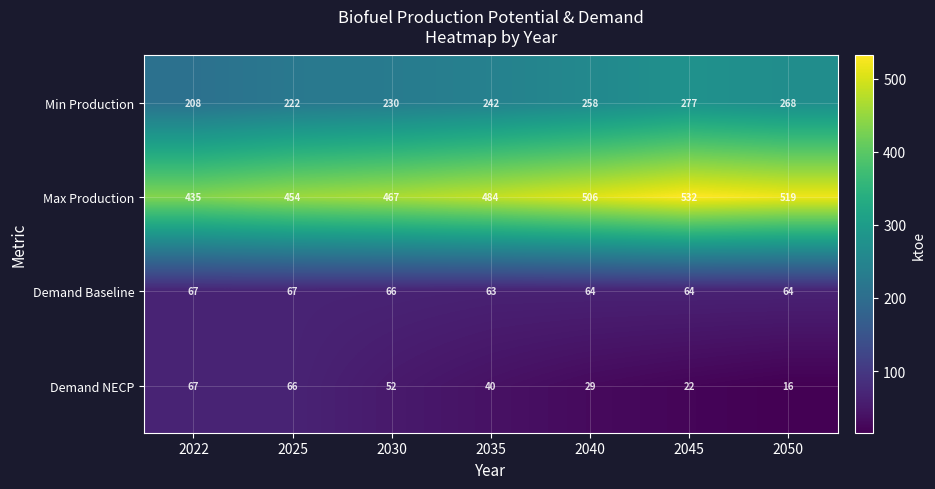

Reading left to right, what are all the values shown in this chart?

Min Production: 2022=208	2025=222	2030=230	2035=242	2040=258	2045=277	2050=268
Max Production: 2022=435	2025=454	2030=467	2035=484	2040=506	2045=532	2050=519
Demand Baseline: 2022=67	2025=67	2030=66	2035=63	2040=64	2045=64	2050=64
Demand NECP: 2022=67	2025=66	2030=52	2035=40	2040=29	2045=22	2050=16